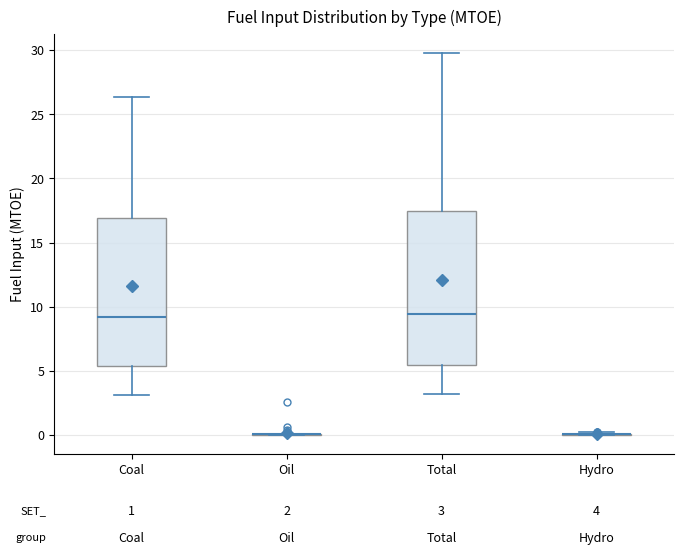

Where does the lower whisker of the box for Total end on the y-axis? The values are not printed on the chart, so give them approximately, as read against the axis.

3.0